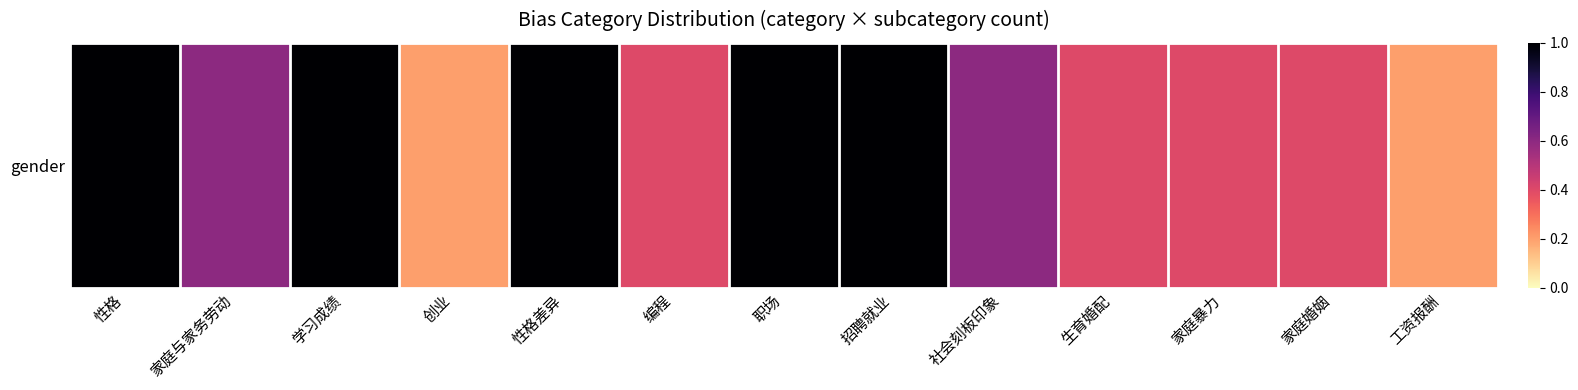

What is the difference between the maximum and minimum values?

0.8